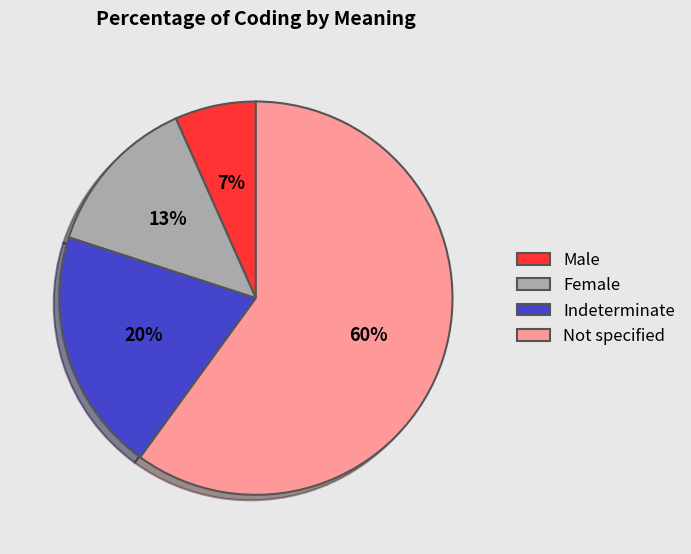

Is it true that Indeterminate is 20% of the pie?

True